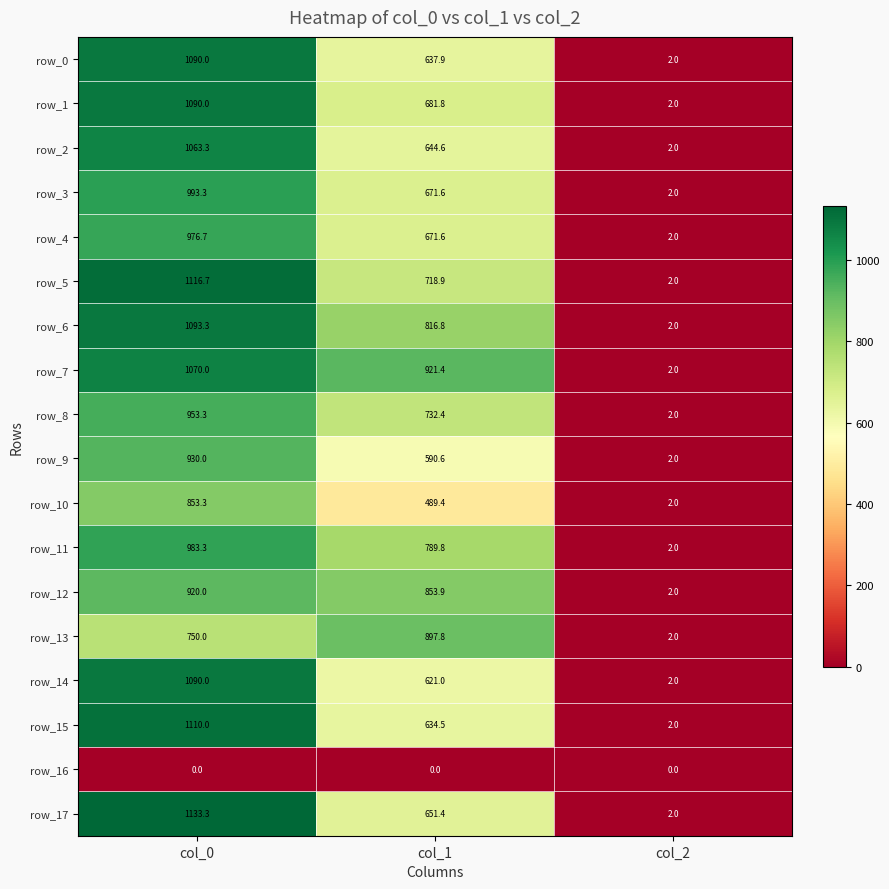

What is the average value of the row_15 series?

582.2